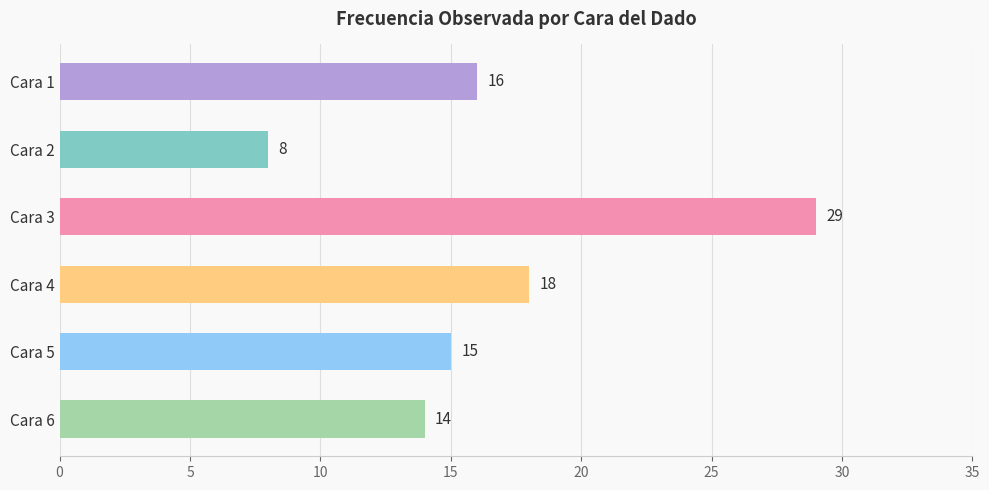

Reading top to bottom, transcribe all the data shown in this chart.

Cara 1=16	Cara 2=8	Cara 3=29	Cara 4=18	Cara 5=15	Cara 6=14